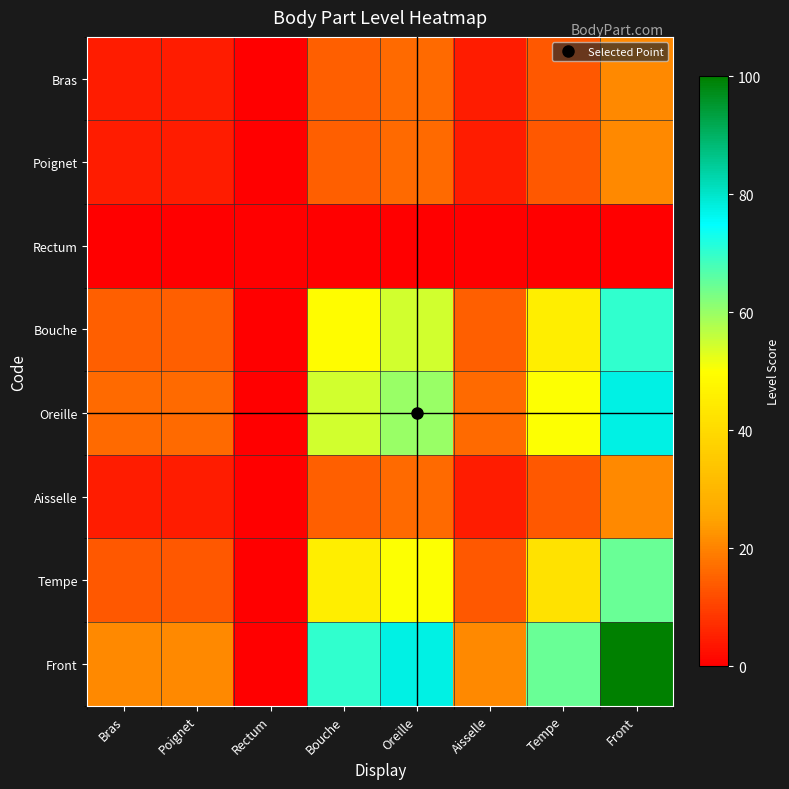

Which series has the largest range (max minus min)?

Front